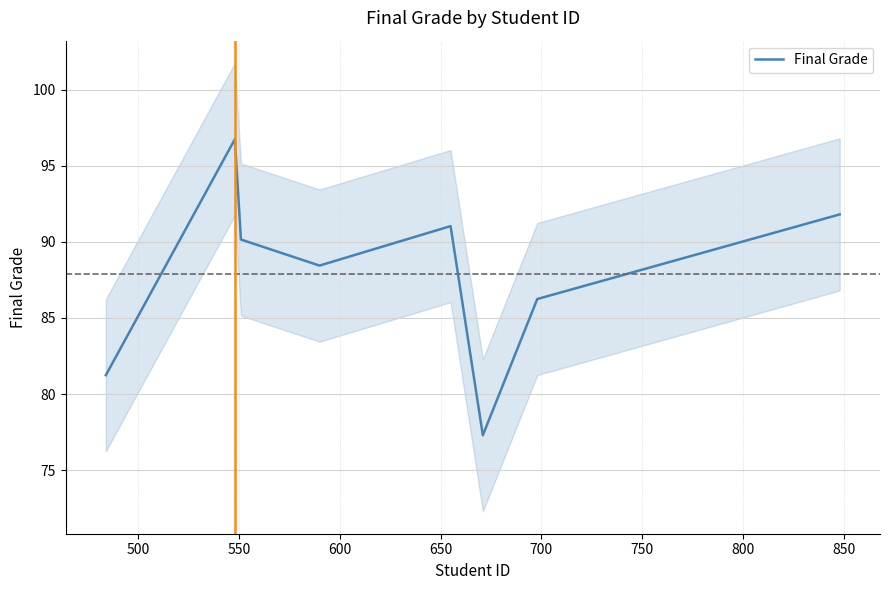

What is the maximum value for Final Grade?

96.8